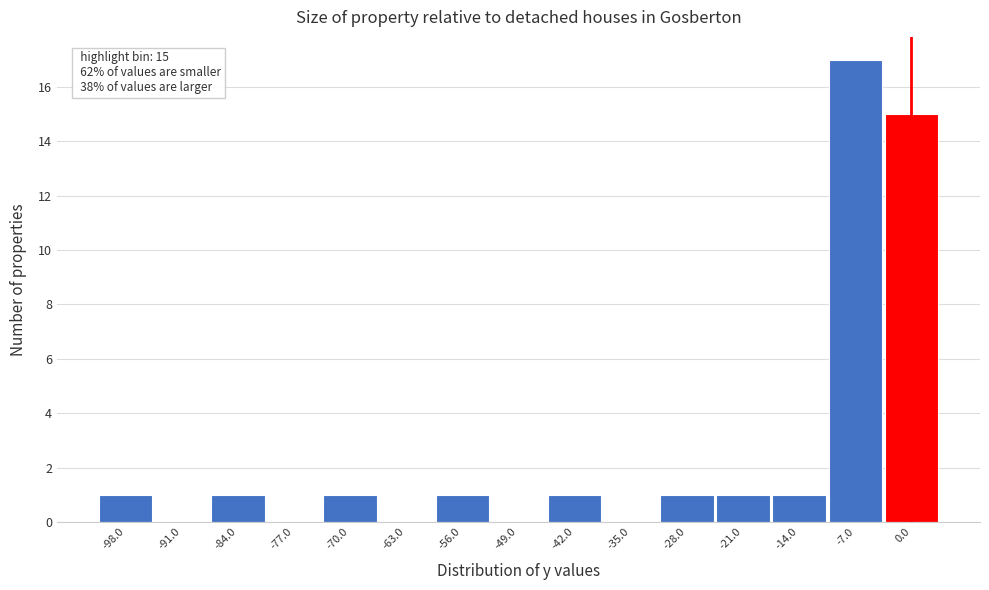

Reading left to right, transcribe all the data shown in this chart.

-98.0=1	-91.0=0	-84.0=1	-77.0=0	-70.0=1	-63.0=0	-56.0=1	-49.0=0	-42.0=1	-35.0=0	-28.0=1	-21.0=1	-14.0=1	-7.0=17	0.0=15